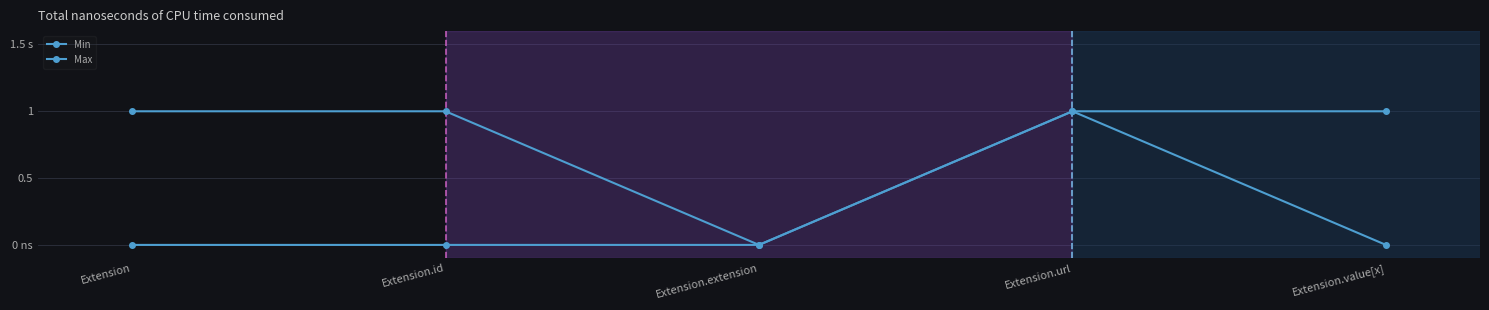

Does the chart have visible grid lines?

Yes